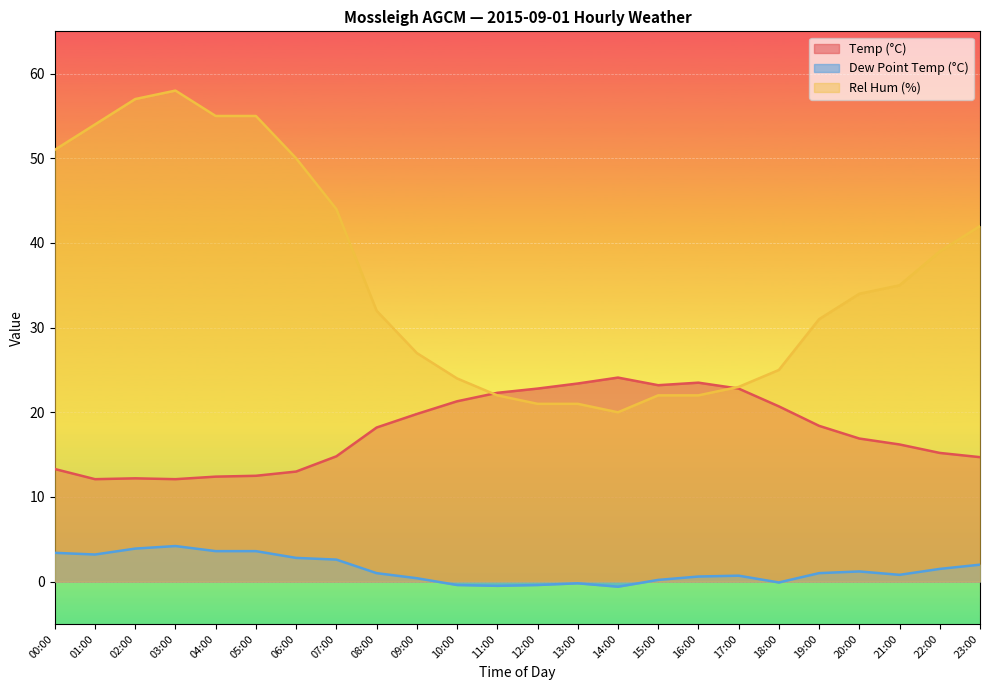

Where is the first local maximum for Dew Point Temp (°C)?

03:00